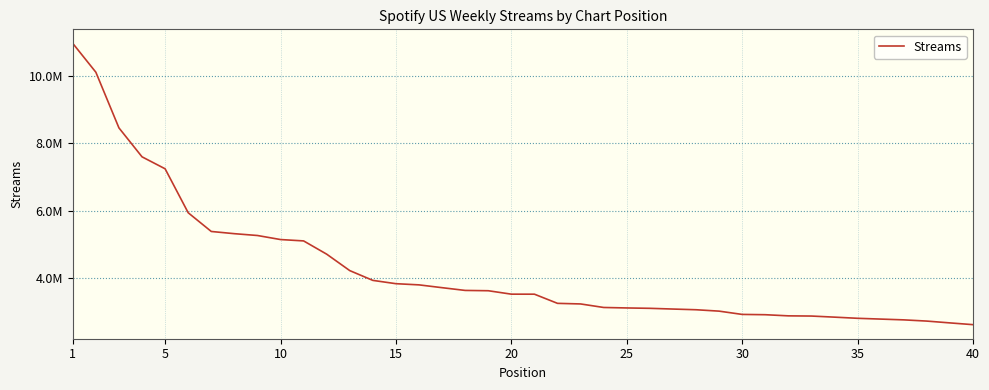

Does the chart have visible grid lines?

Yes